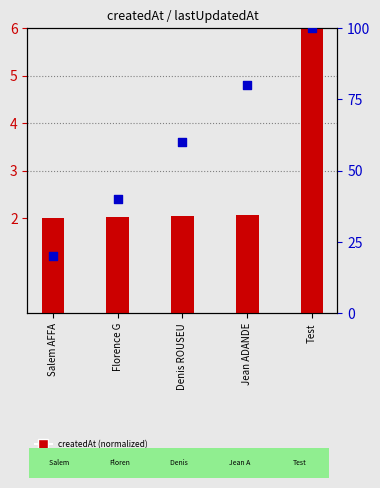

At which category is the sum across all series the highest?

Test